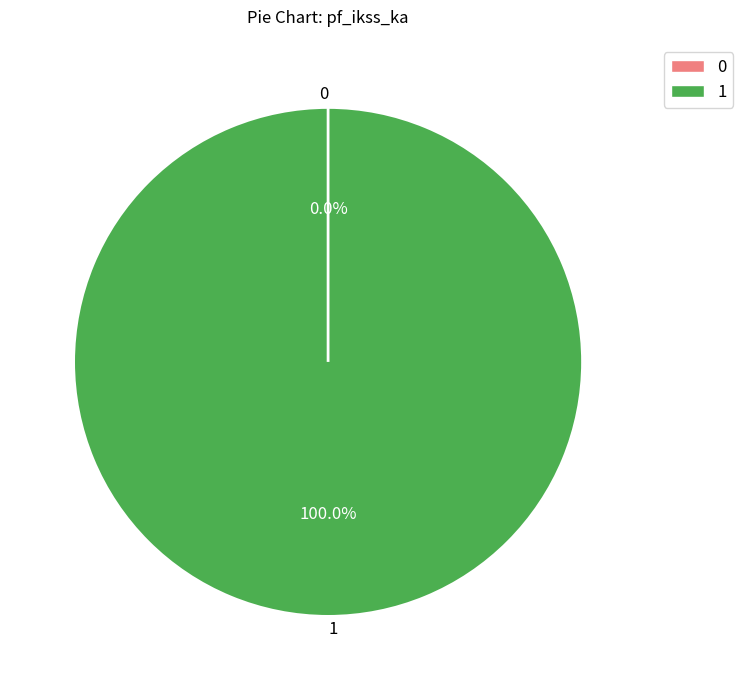

Rank the categories by value from lowest to highest.

0, 1